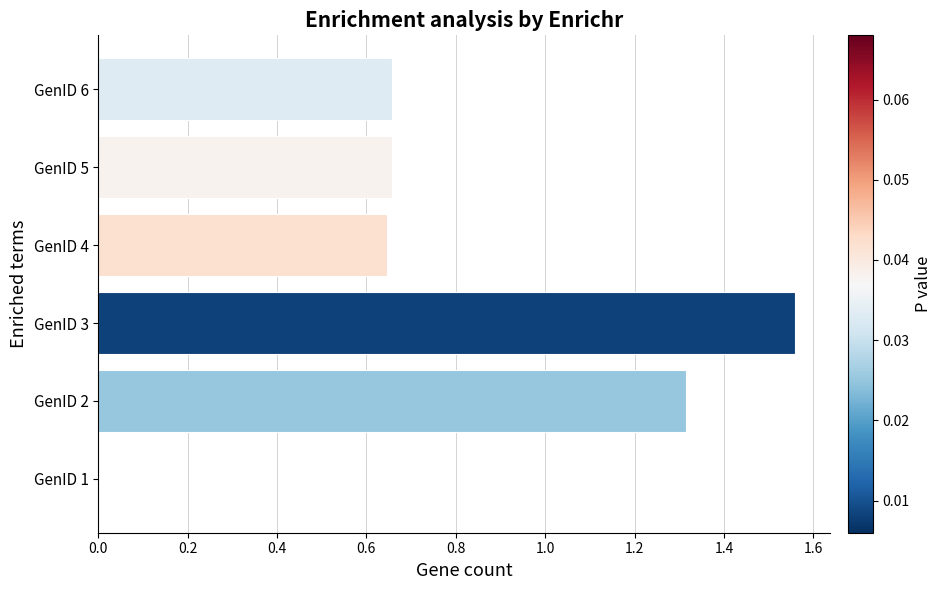

What is the sum of all values?

4.8